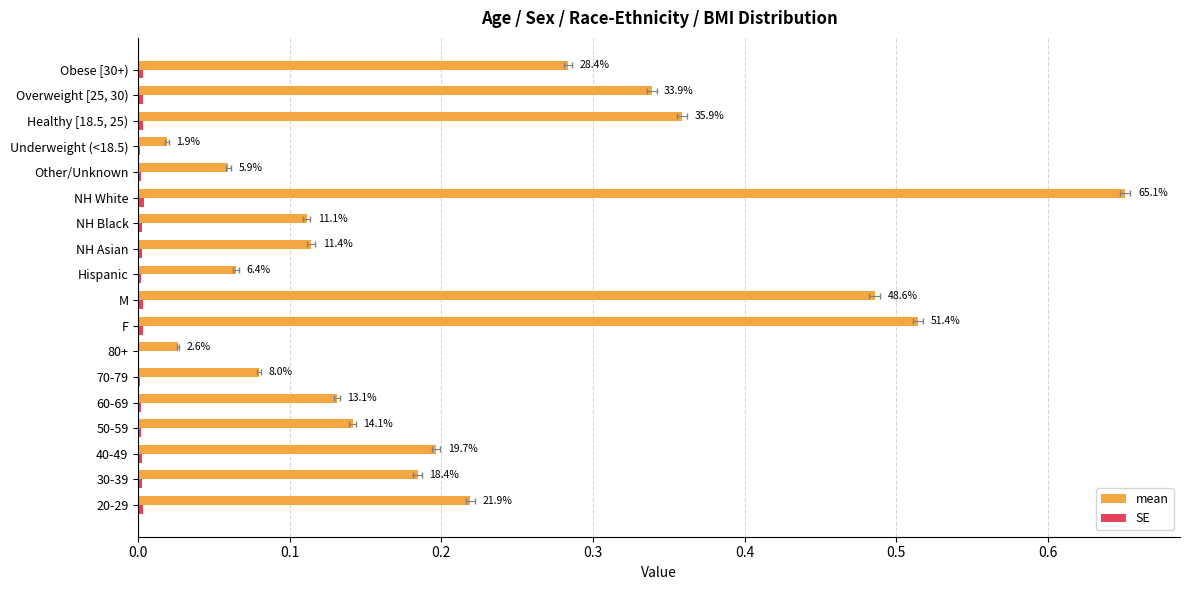

Reading left to right, extract all data points from this chart.

mean: 0.2	0.2	0.2	0.1	0.1	0.1	0.0	0.5	0.5	0.1	0.1	0.1	0.7	0.1	0.0	0.4	0.3	0.3
SE: 0.0	0.0	0.0	0.0	0.0	0.0	0.0	0.0	0.0	0.0	0.0	0.0	0.0	0.0	0.0	0.0	0.0	0.0